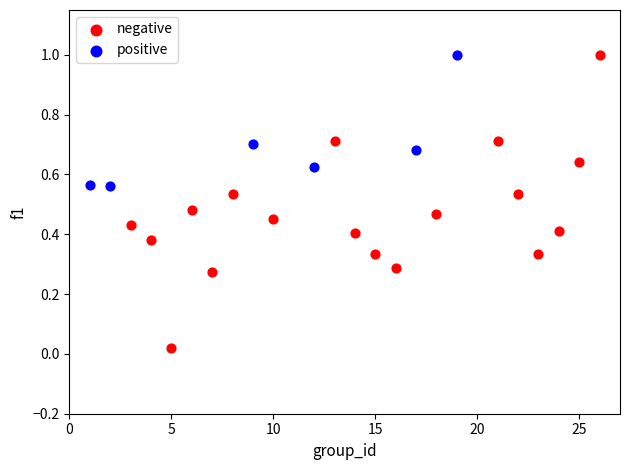

What are all the series names shown in the legend?

negative, positive